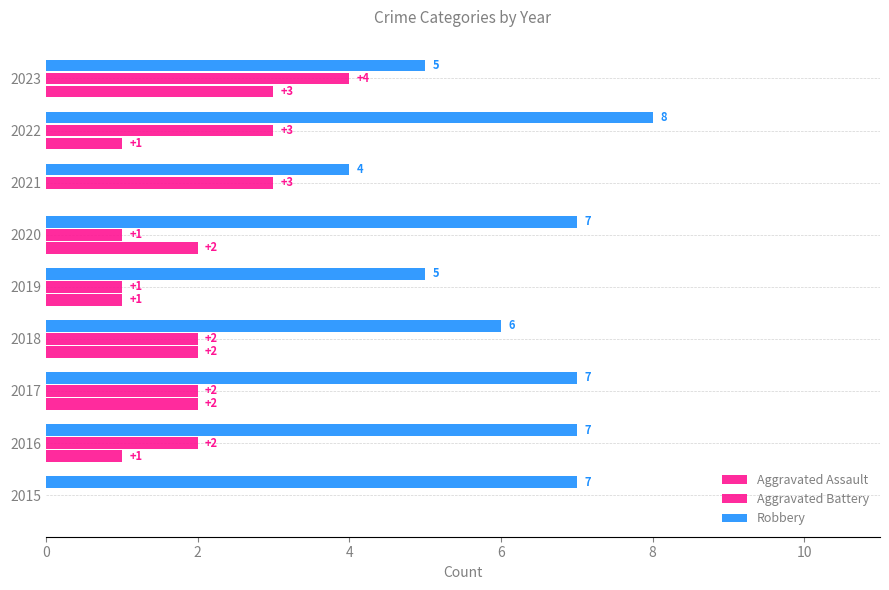

How many values in Aggravated Assault are above zero?

7